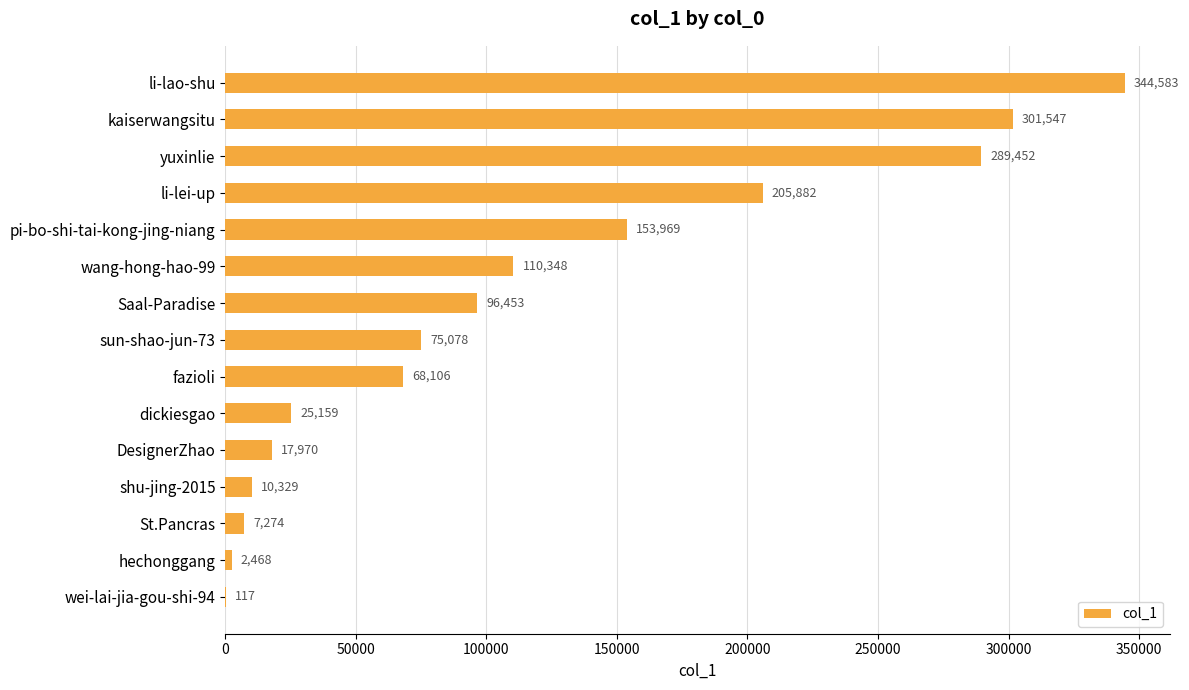

What is the maximum value shown in the chart?

344583